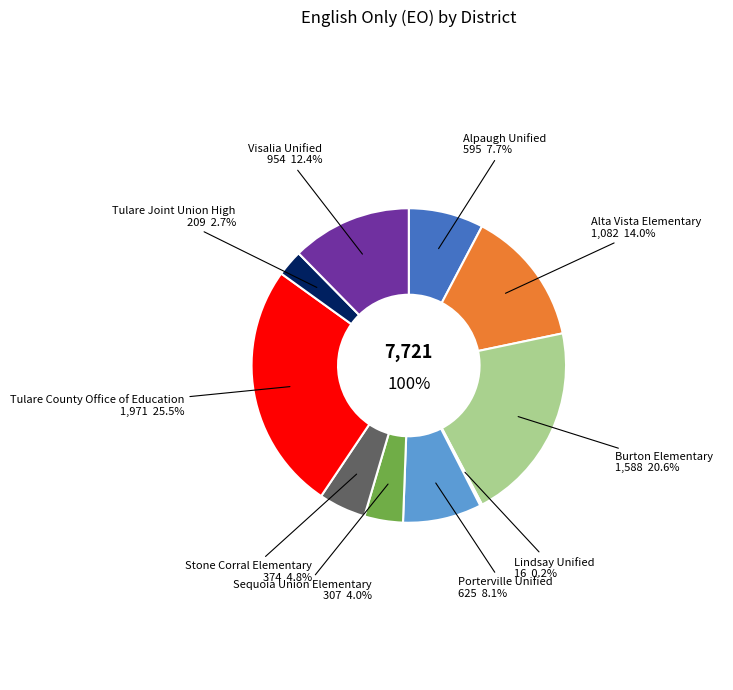

Does Tulare Joint Union High account for over 50% of the chart?

No